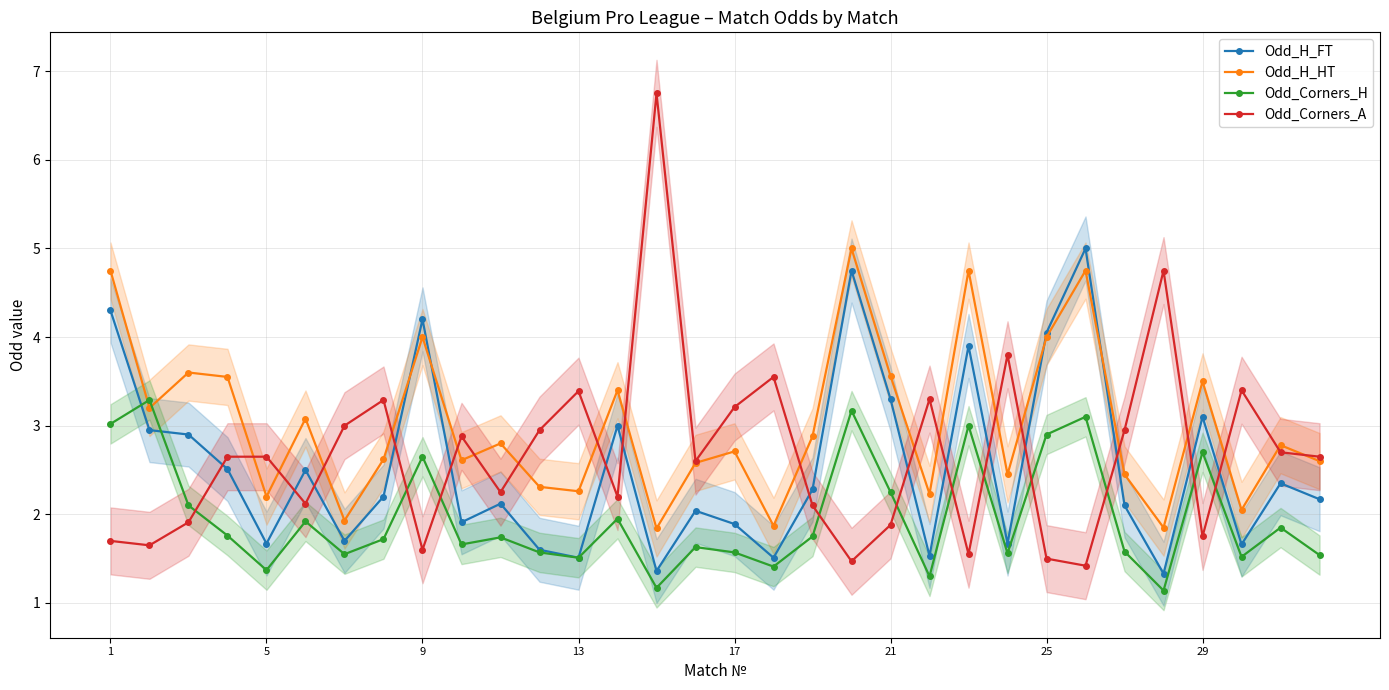

After their last crossing, which series has the higher values: Odd_H_HT or Odd_Corners_H?

Odd_H_HT